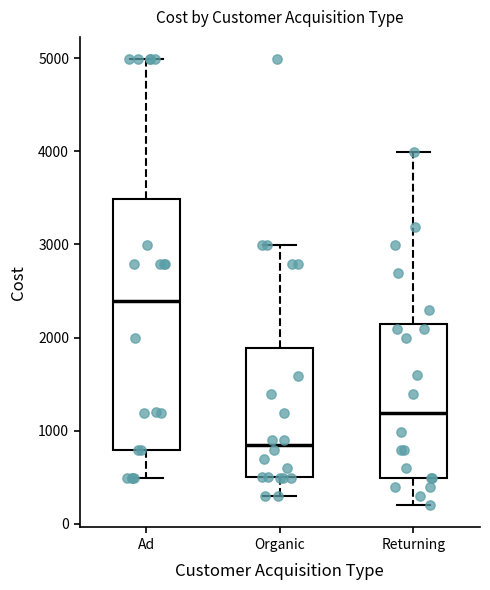

Which box has the highest median line?

Ad